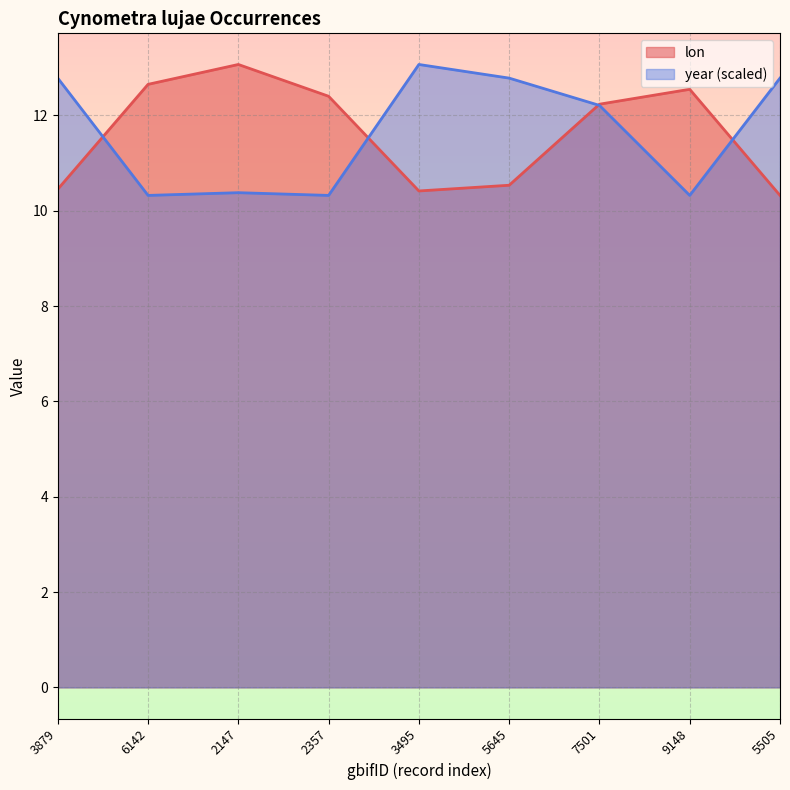

True or false: lon has more than 2 interior local peaks.

False